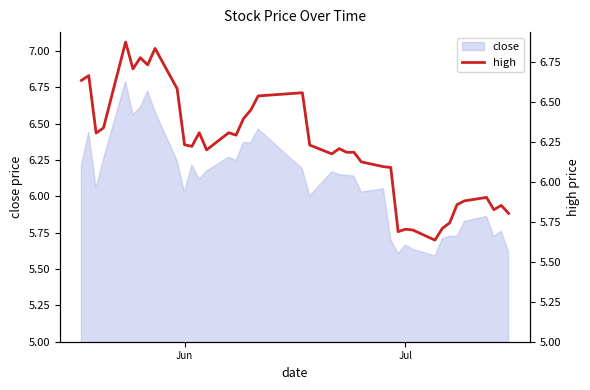

How many data points does each series have?

40